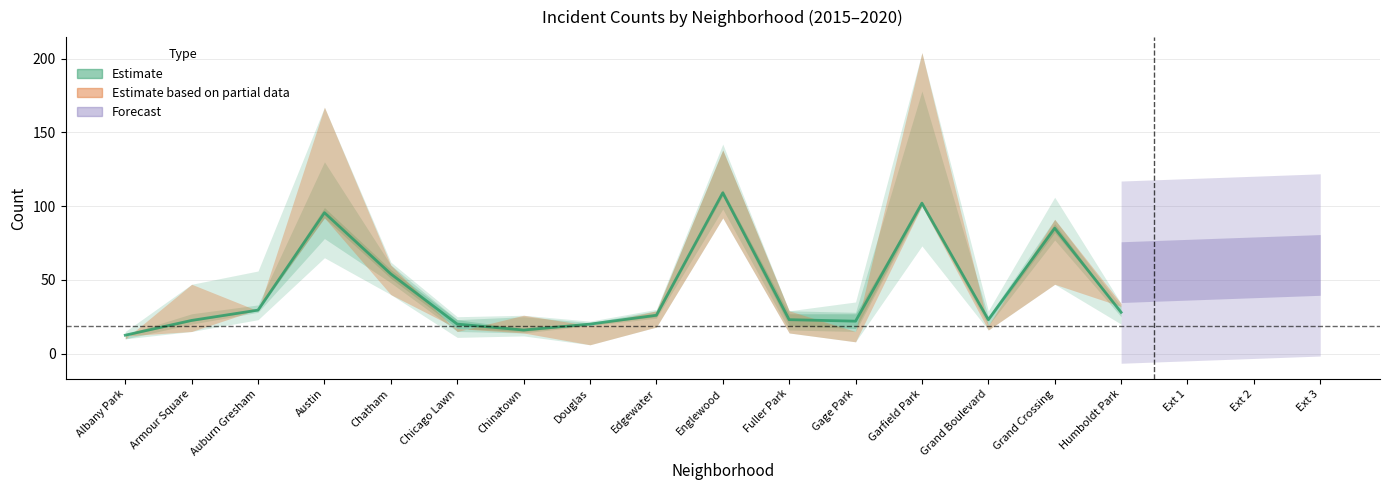

What is the difference between the maximum and minimum values?

96.5